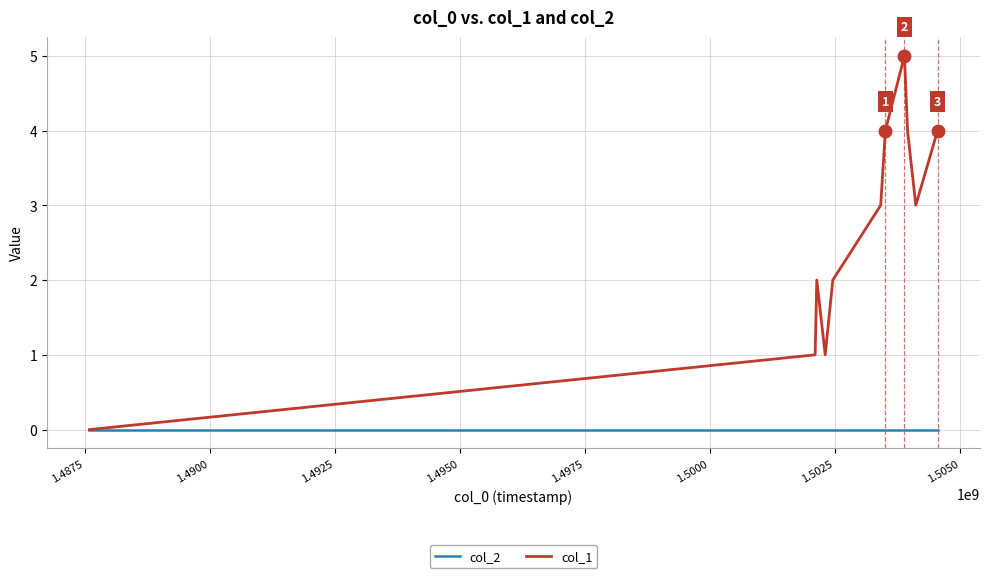

What is the difference between the second highest and minimum values in the col_1 series?

4